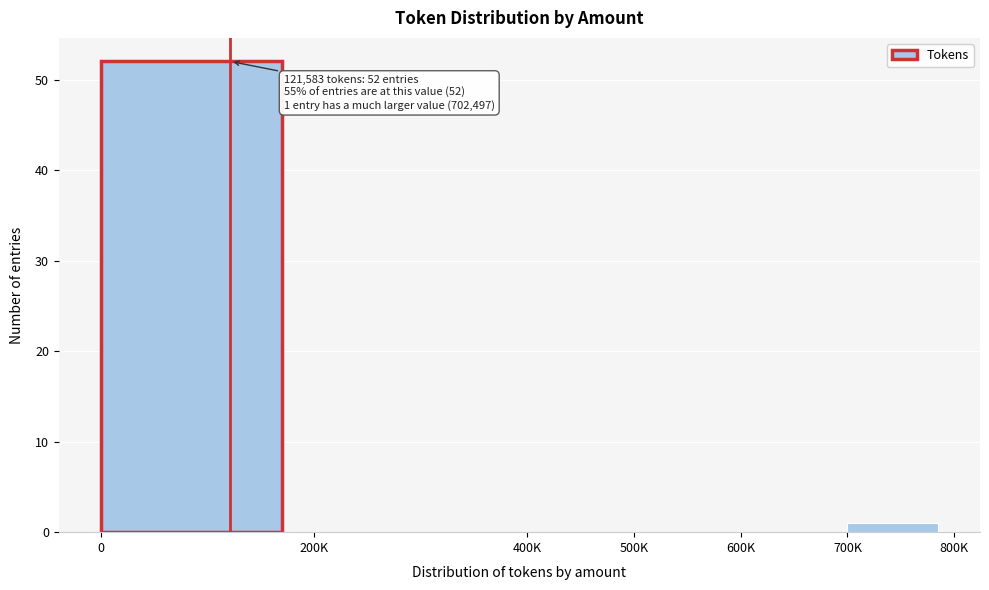

Reading left to right, what are all the values shown in this chart?

0=52	200K=0	400K=0	500K=0	600K=0	700K=1